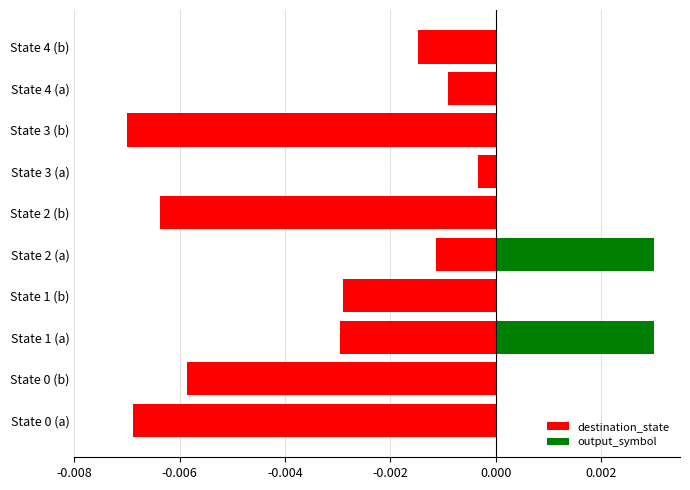

Is the value of output_symbol at State 3 (a) greater than the value of destination_state at State 1 (a)?

Yes